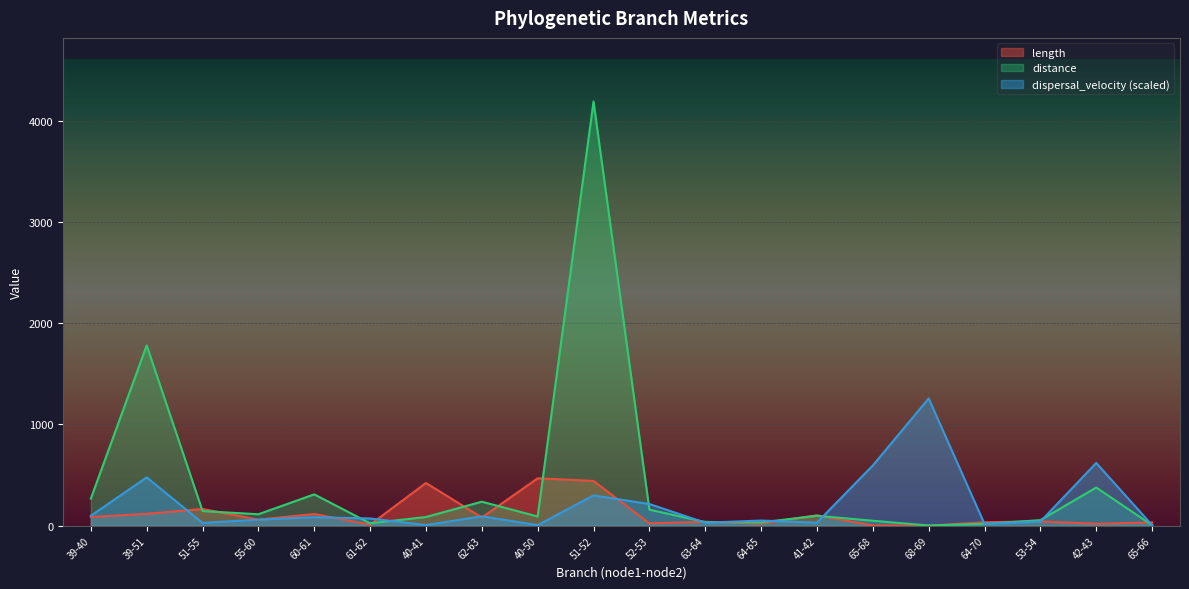

How many data points in dispersal_velocity are above 71?

10